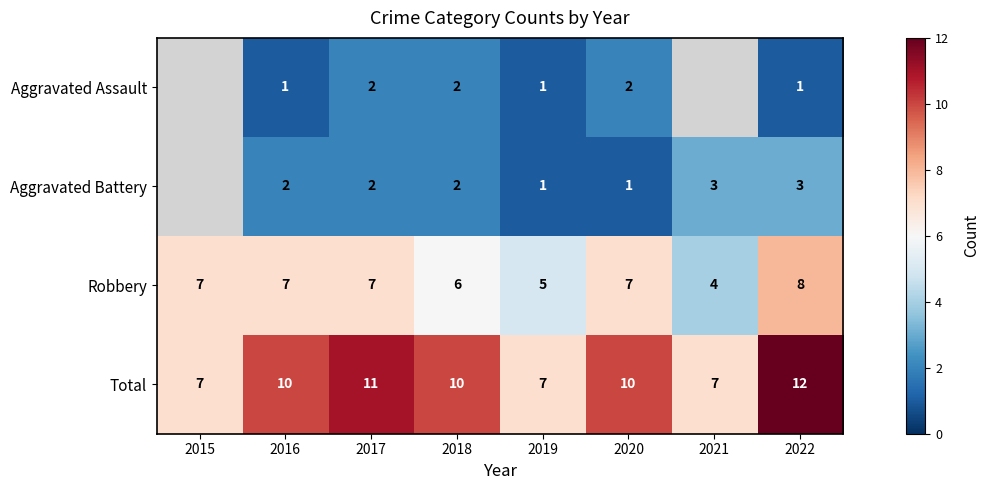

At 2022, list the series in order from smallest to largest.

Aggravated Assault, Aggravated Battery, Robbery, Total